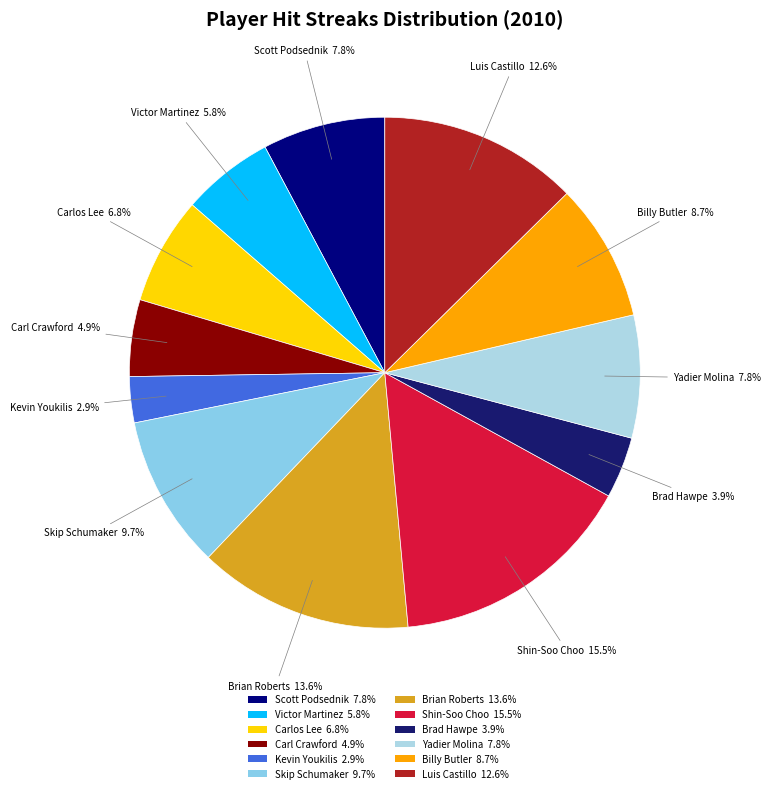

What percentage is NOT represented by Brian Roberts?

86.4%